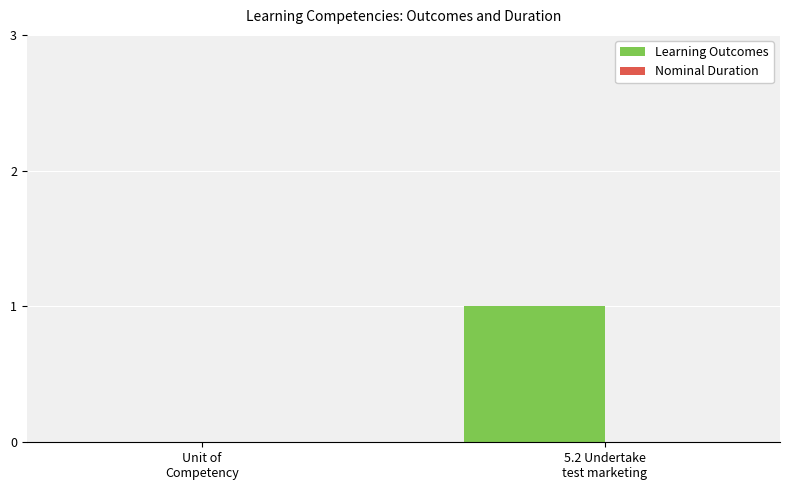

Are the bars horizontal?

No